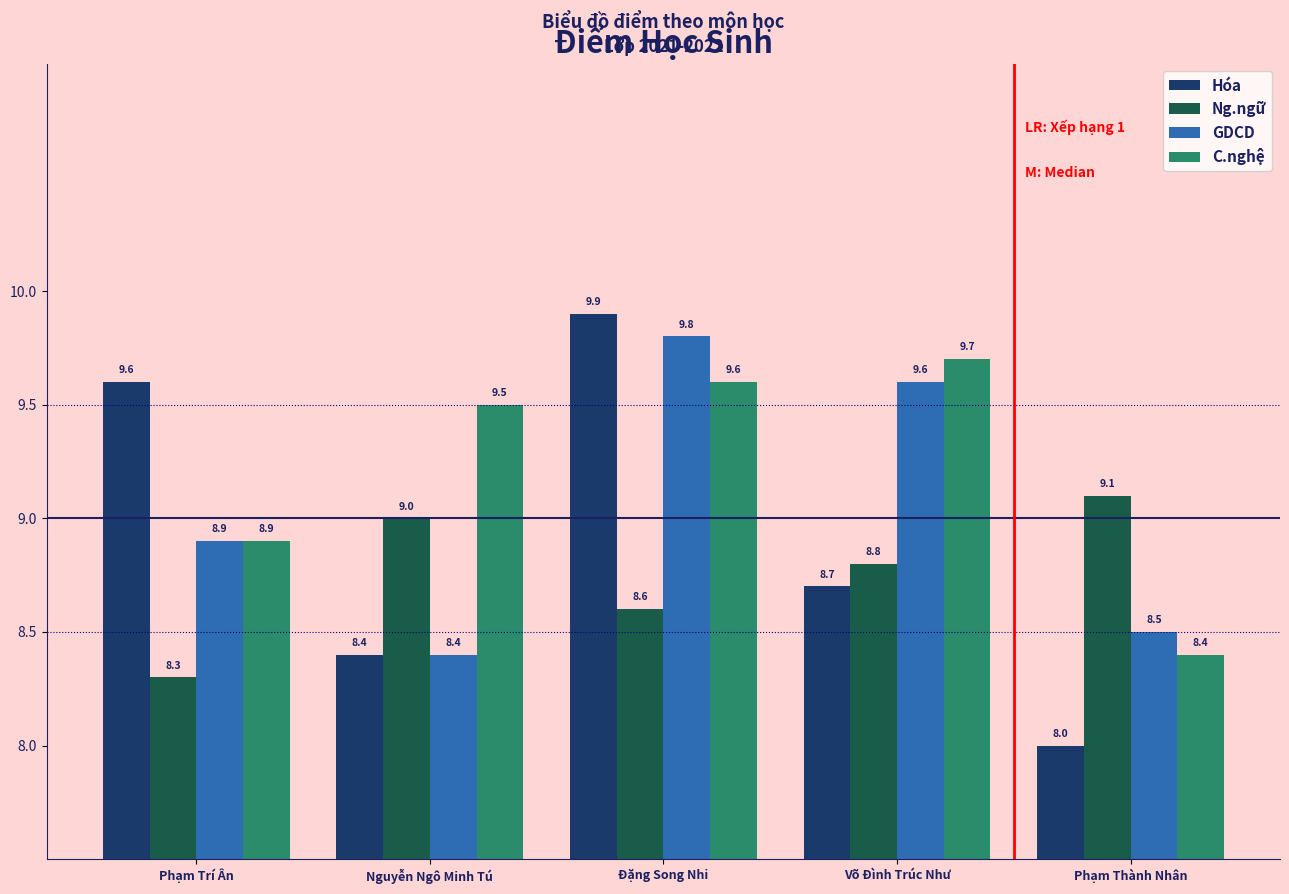

What position from the right is Đặng Song Nhi?

3